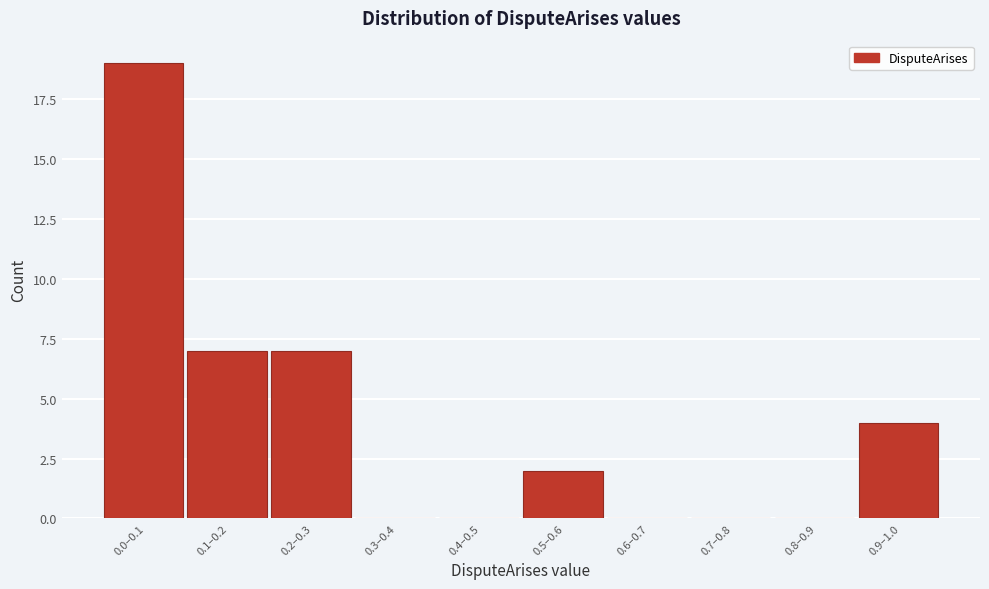

Reading right to left, transcribe all the data shown in this chart.

0.9–1.0=4	0.8–0.9=0	0.7–0.8=0	0.6–0.7=0	0.5–0.6=2	0.4–0.5=0	0.3–0.4=0	0.2–0.3=7	0.1–0.2=7	0.0–0.1=19